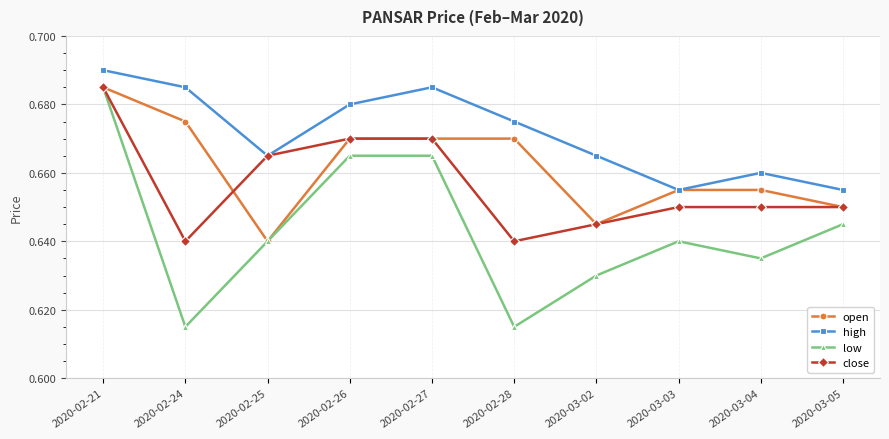

How many categories are shown in the chart?

10